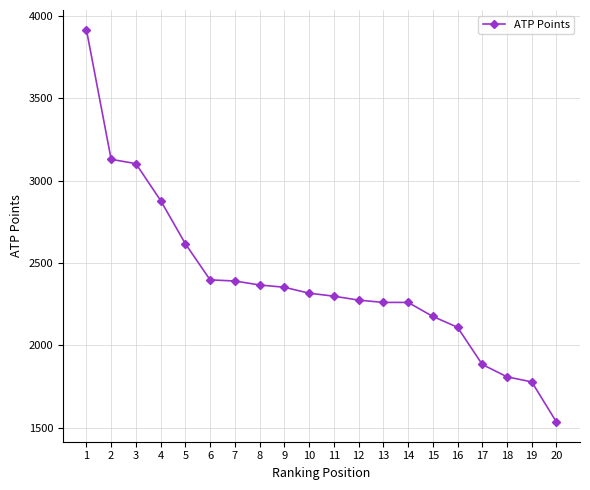

What is the approximate value at 18?

1809